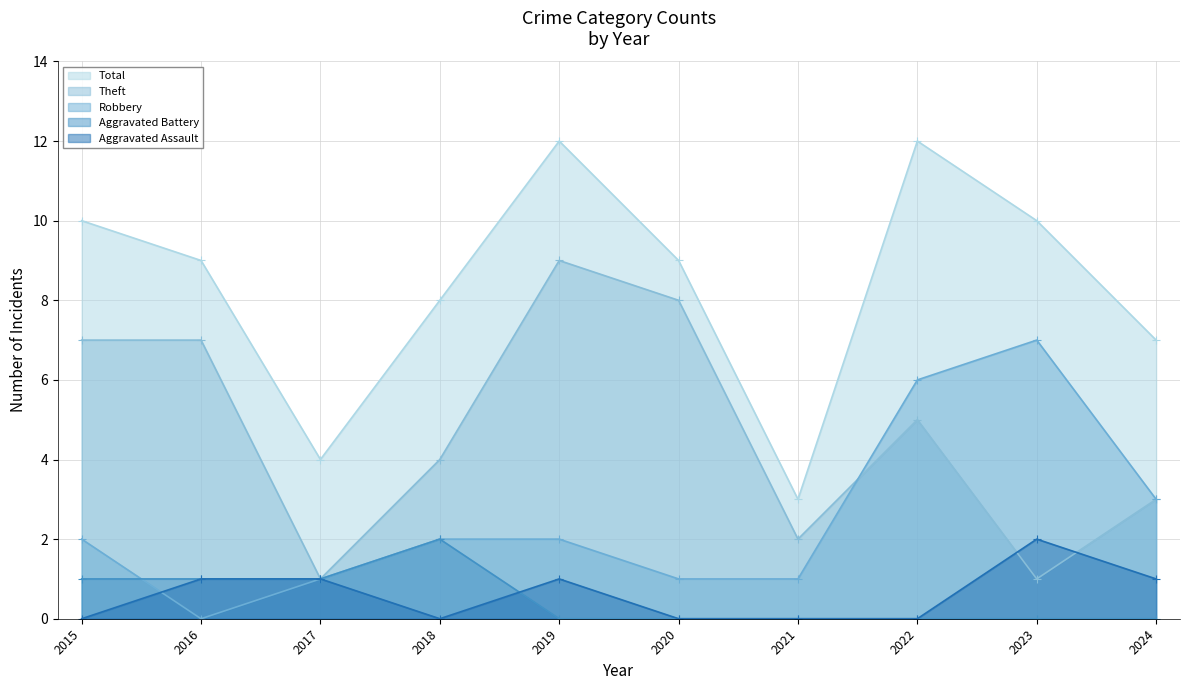

Which series has the widest spread of values?

Total